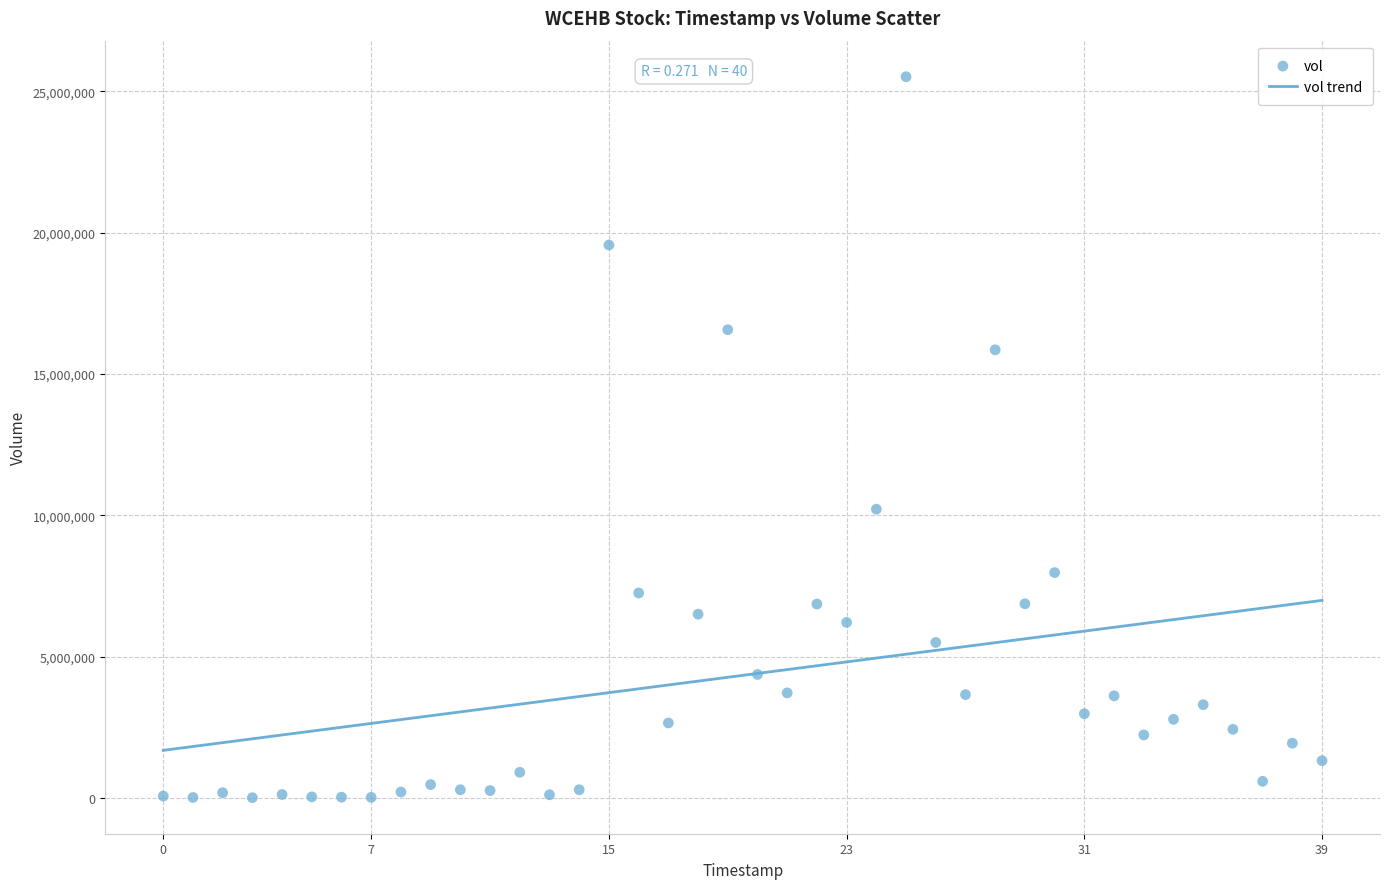

What is the range of Y values (max minus min)?

25503610